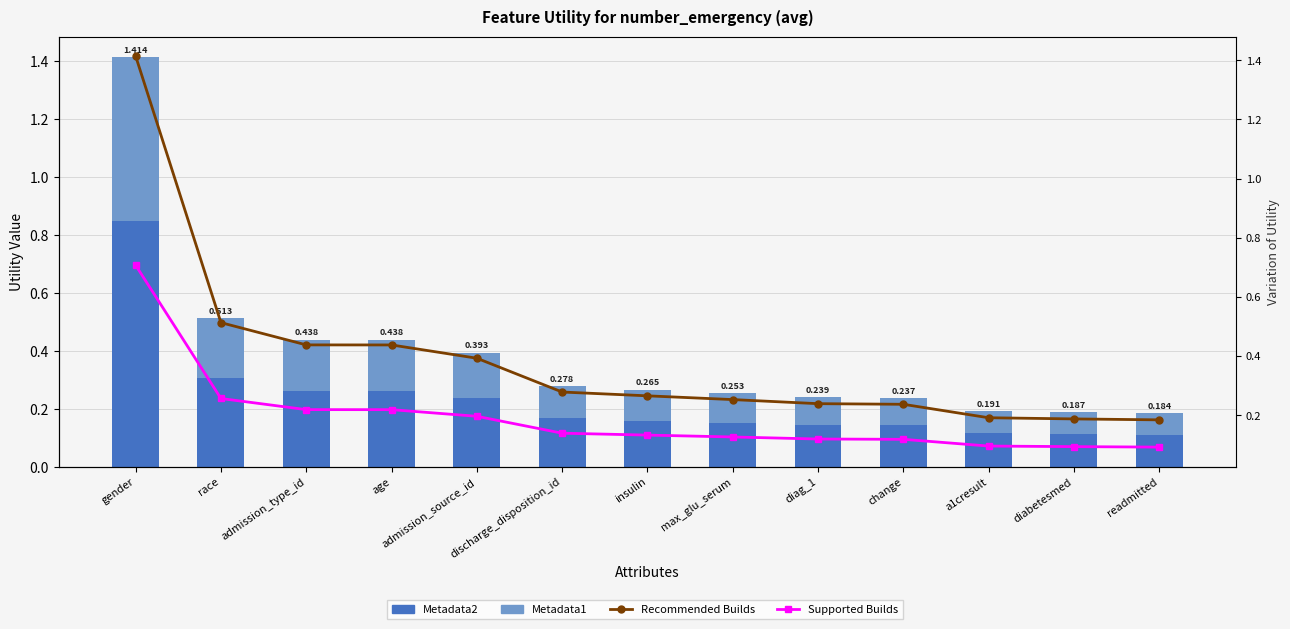

Reading right to left, transcribe all the data shown in this chart.

Metadata2: readmitted=0.1	diabetesmed=0.1	a1cresult=0.1	change=0.1	diag_1=0.1	max_glu_serum=0.2	insulin=0.2	discharge_disposition_id=0.2	admission_source_id=0.2	age=0.3	admission_type_id=0.3	race=0.3	gender=0.8
Metadata1: readmitted=0.1	diabetesmed=0.1	a1cresult=0.1	change=0.1	diag_1=0.1	max_glu_serum=0.1	insulin=0.1	discharge_disposition_id=0.1	admission_source_id=0.2	age=0.2	admission_type_id=0.2	race=0.2	gender=0.6
Recommended Builds: readmitted=0.2	diabetesmed=0.2	a1cresult=0.2	change=0.2	diag_1=0.2	max_glu_serum=0.3	insulin=0.3	discharge_disposition_id=0.3	admission_source_id=0.4	age=0.4	admission_type_id=0.4	race=0.5	gender=1.4
Supported Builds: readmitted=0.1	diabetesmed=0.1	a1cresult=0.1	change=0.1	diag_1=0.1	max_glu_serum=0.1	insulin=0.1	discharge_disposition_id=0.1	admission_source_id=0.2	age=0.2	admission_type_id=0.2	race=0.3	gender=0.7